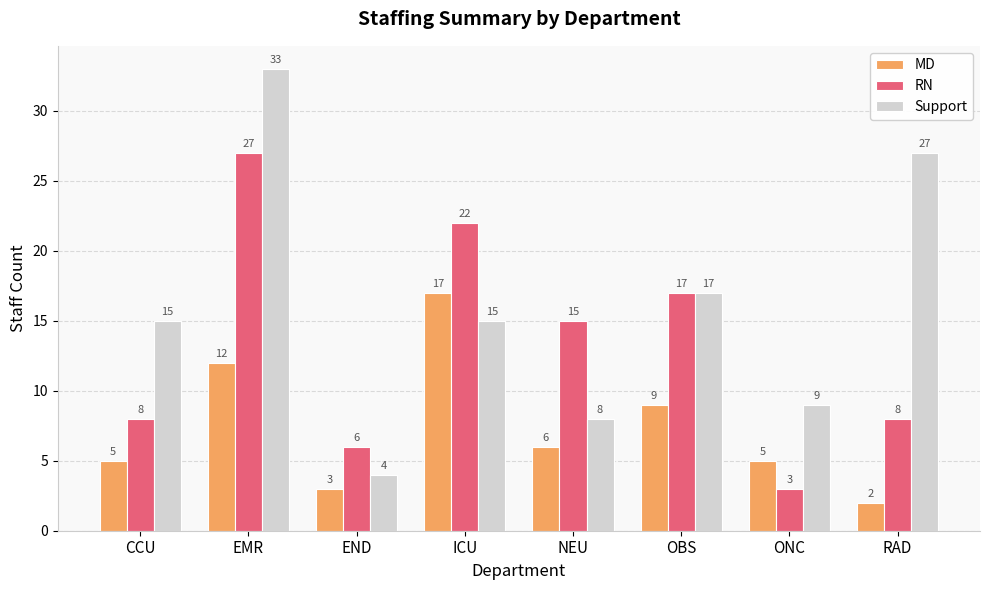

Is the value of Support at END greater than the value of RN at END?

No